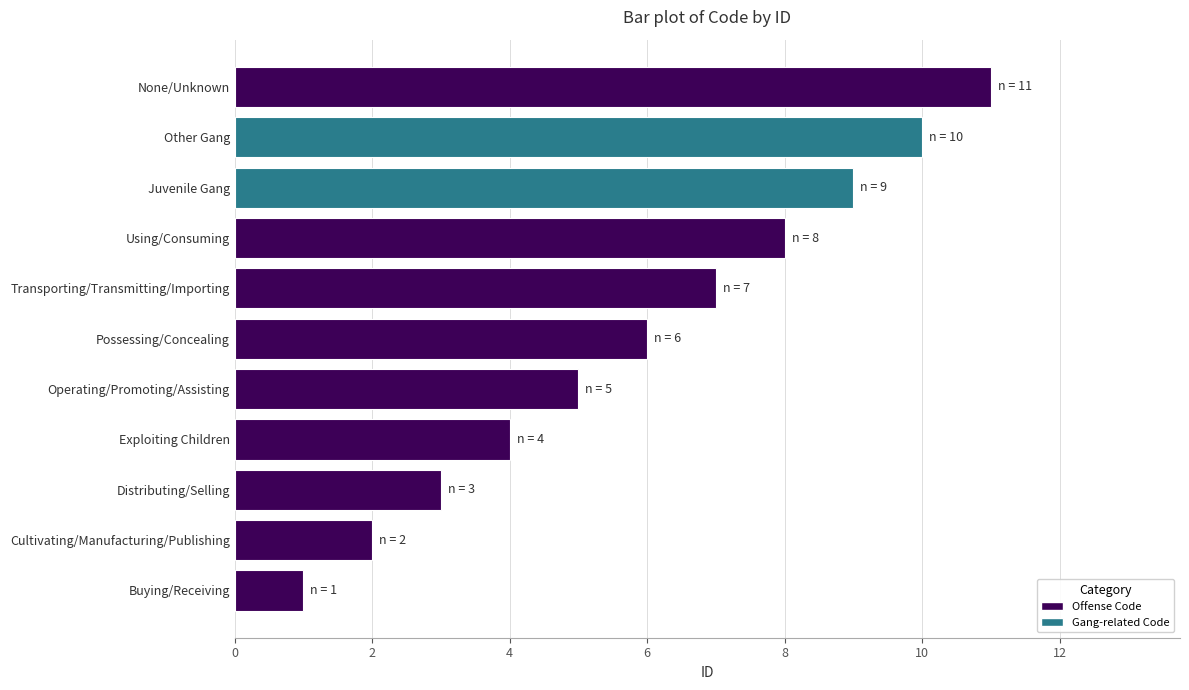

Are the bars grouped side by side (vs. stacked)?

No